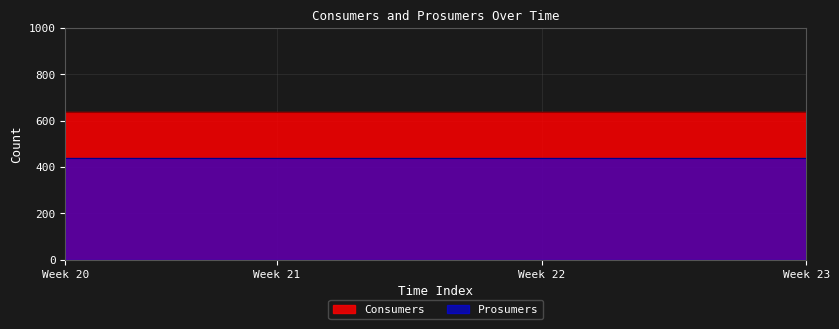

True or false: Consumers and Prosumers cross at least once.

False